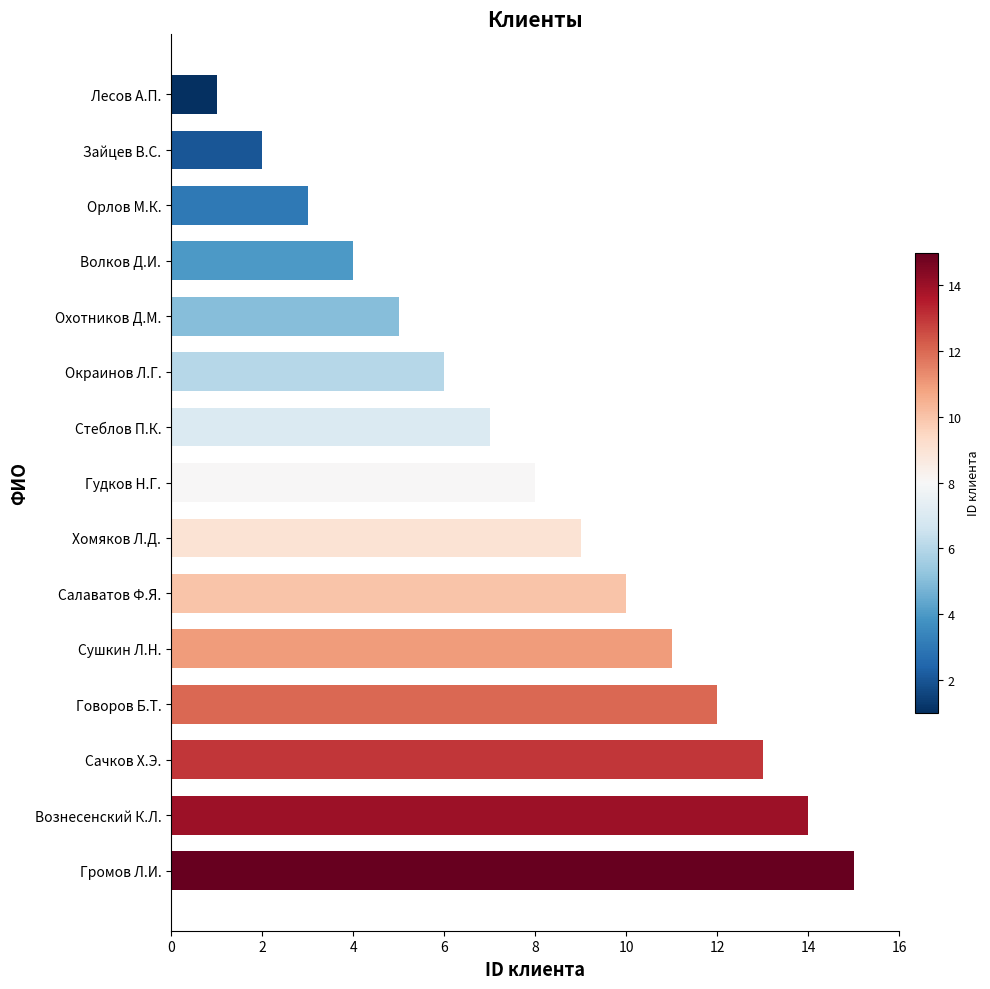

What is the ratio of the value at Вознесенский К.Л. to the value at Охотников Д.М.?

2.8